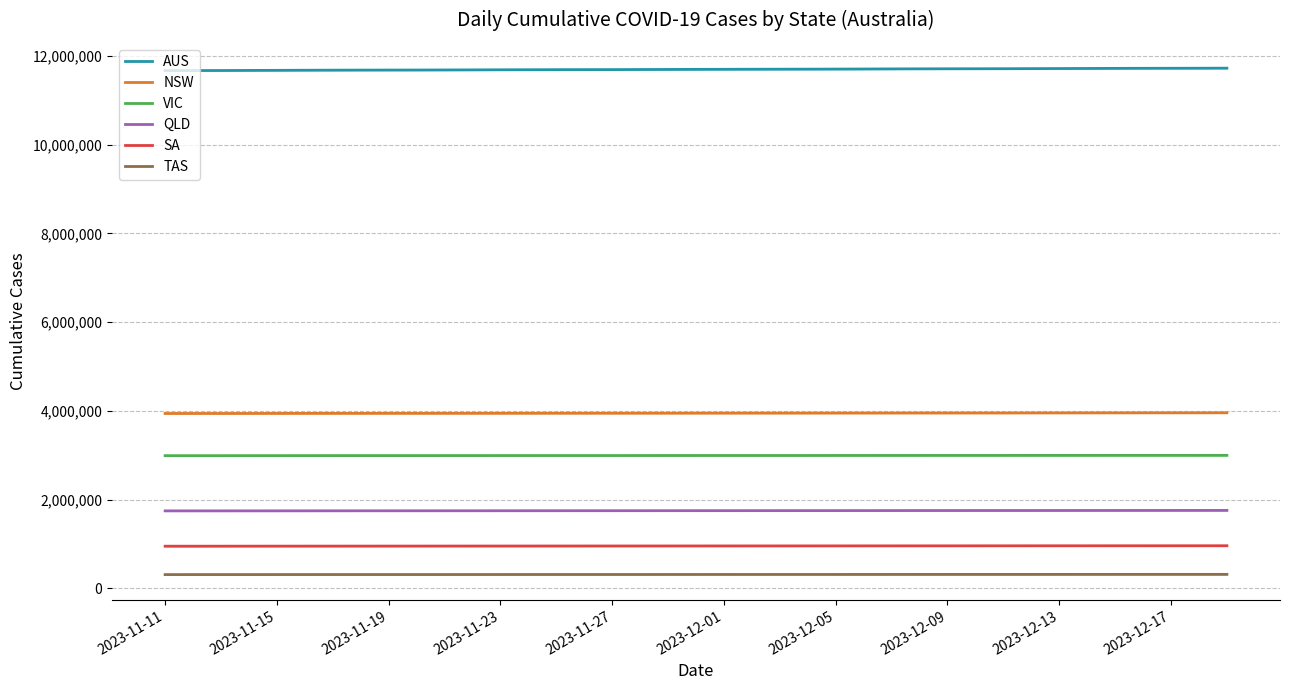

What is the maximum value for VIC?

2997475